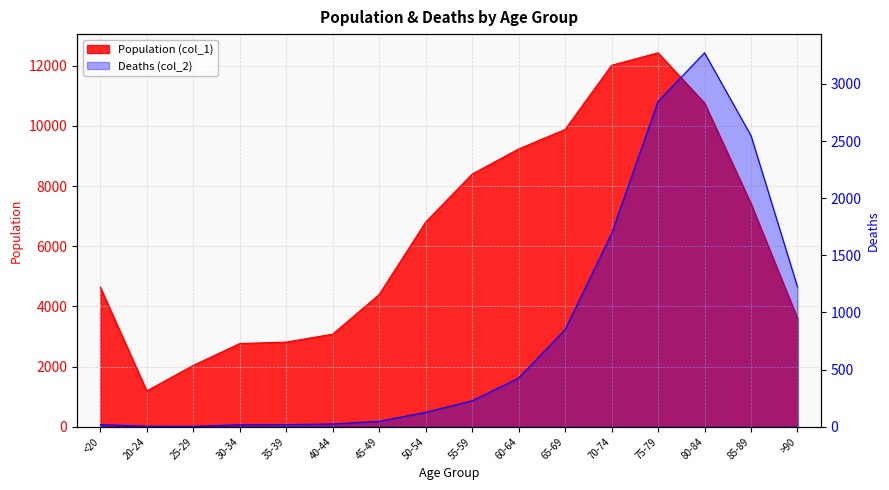

What is the sum of all Population (col_1) values?

101482